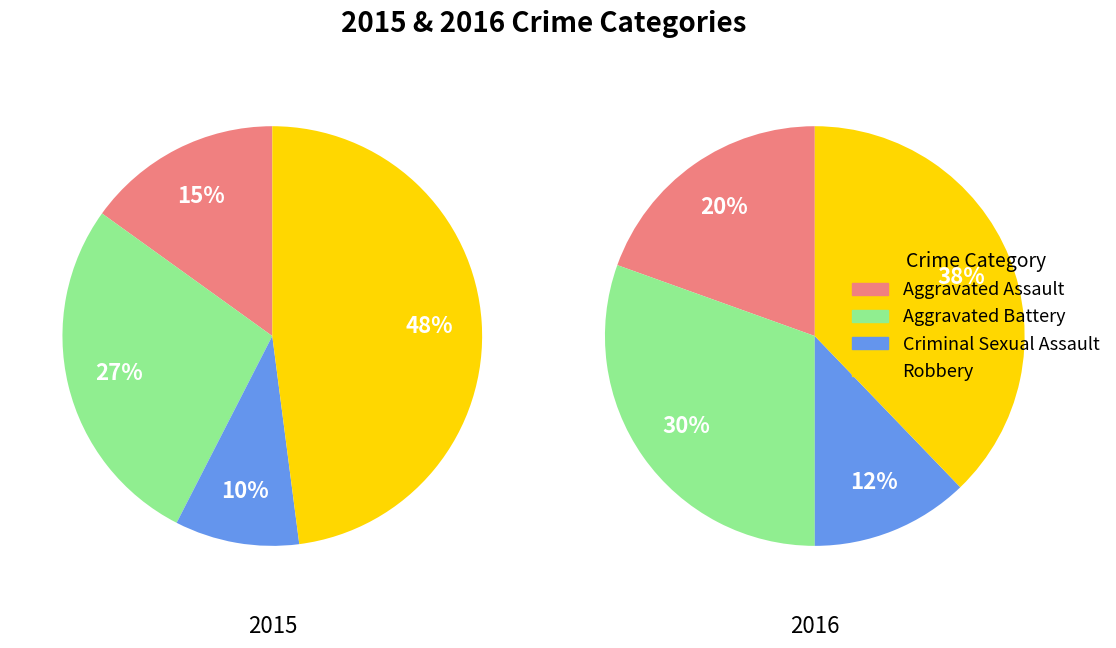

How many segments does this pie chart have?

4